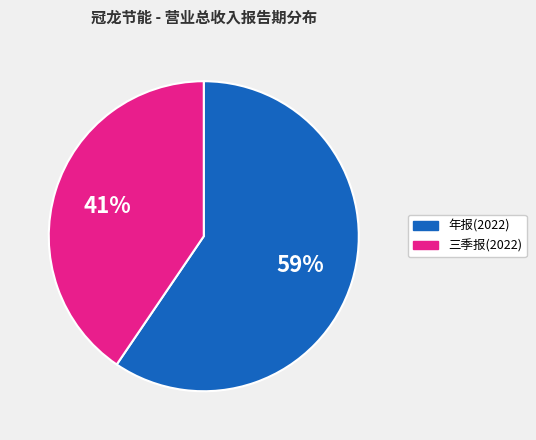

To the nearest percent, what is the average slice percentage?

50%